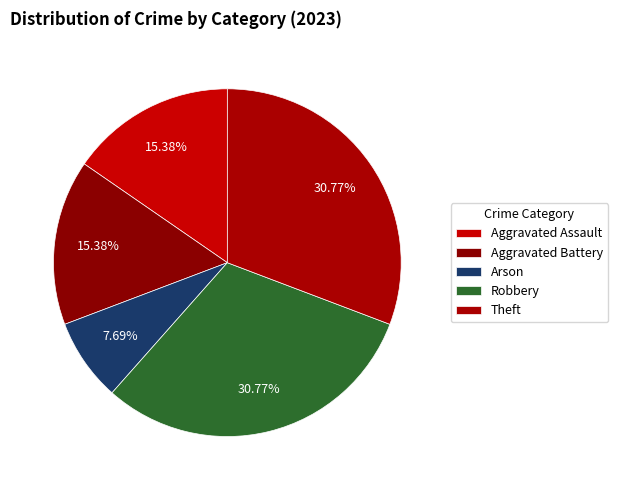

How many slices are in this pie chart?

5